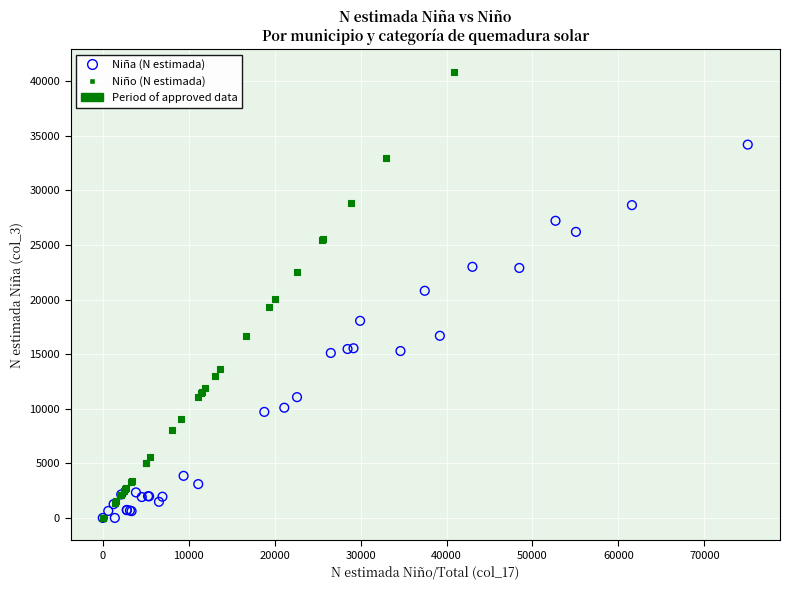

Which series reaches the maximum Y coordinate?

Niño (N estimada)